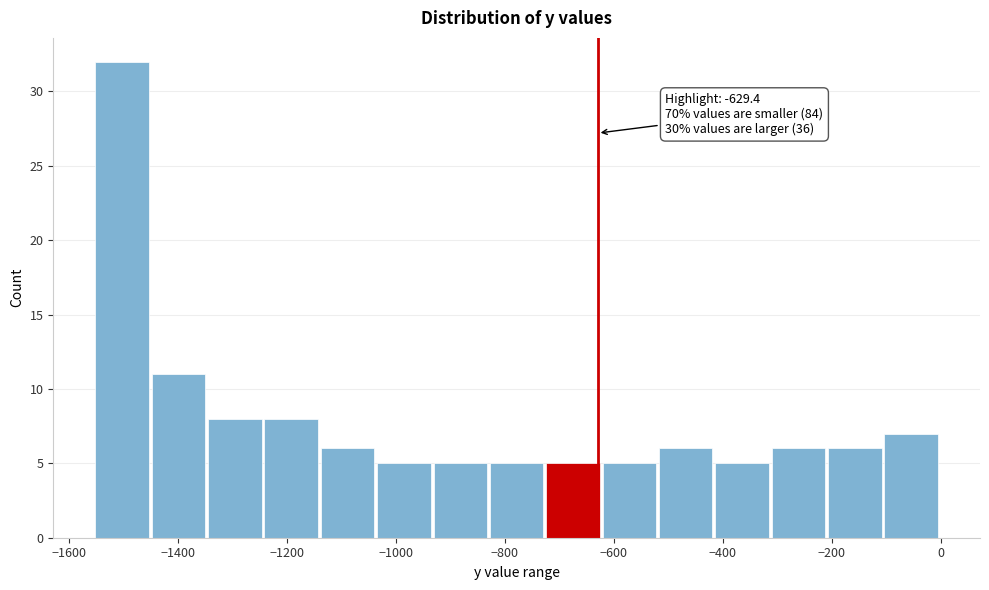

Over which range of the x-axis is the bar tallest?

-1560 to -1440